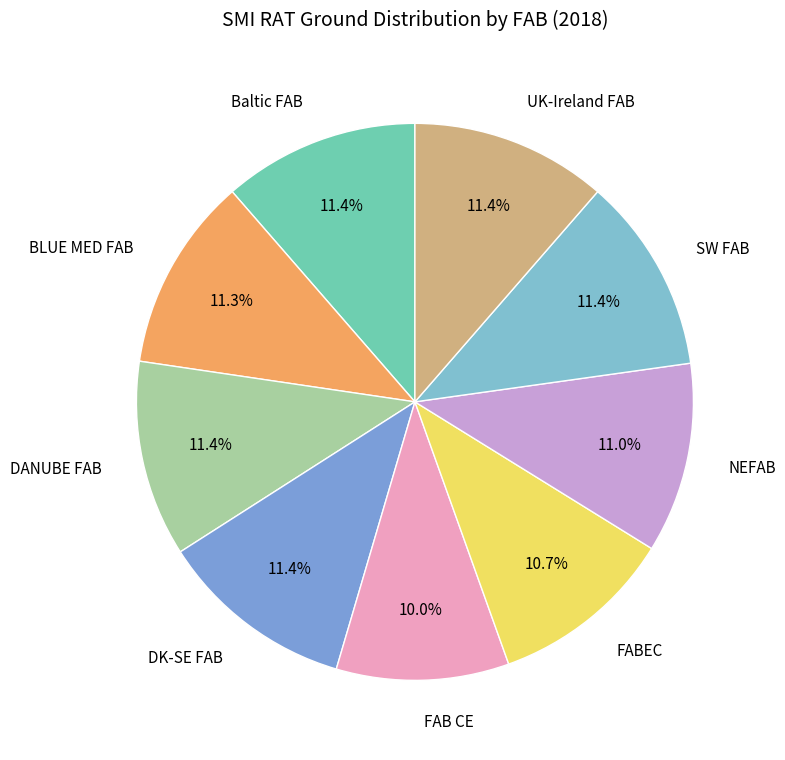

Which category has the smallest portion of the pie?

FAB CE